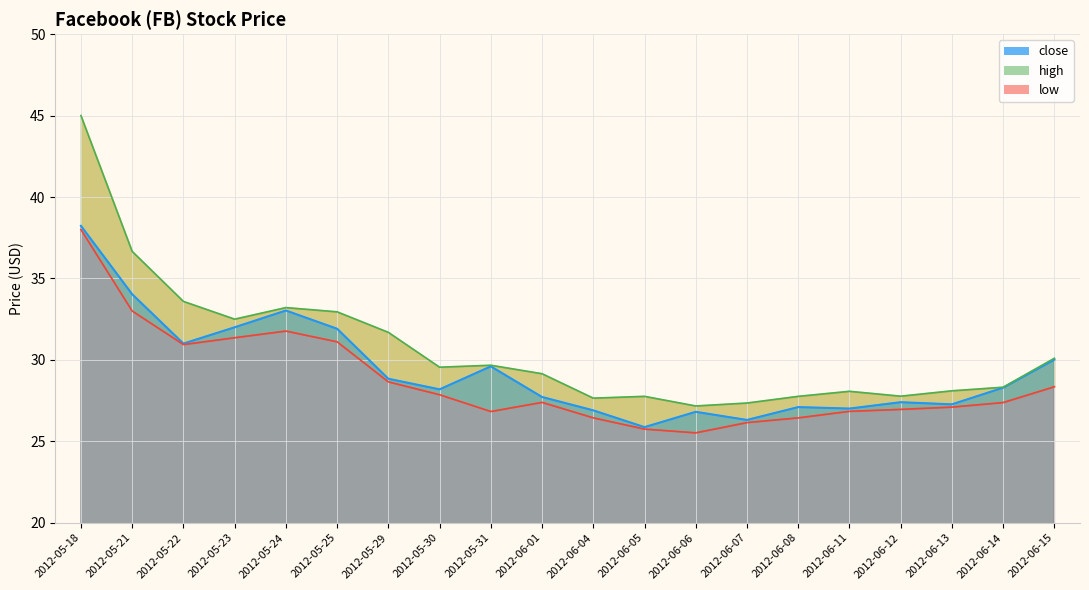

What is the sum of all close values?

587.5